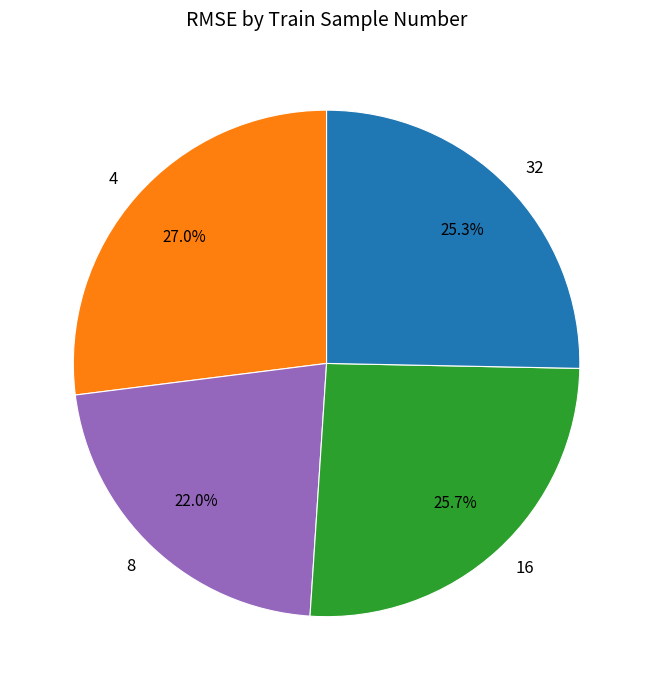

To the nearest percent, what is the difference between the largest and smallest slice percentages?

5%